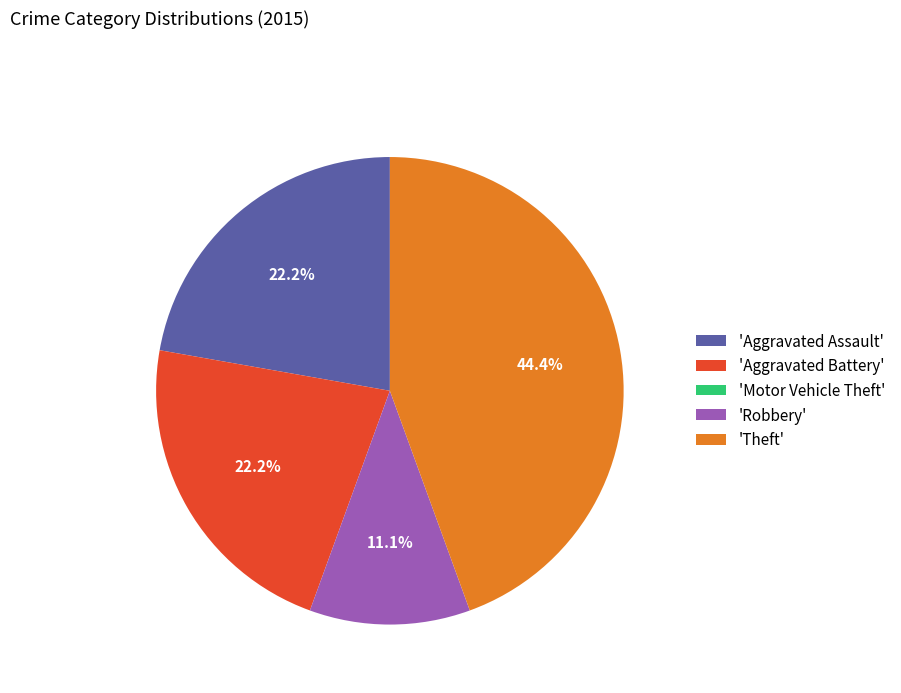

To the nearest percent, what is the difference between the largest and smallest slice percentages?

44%